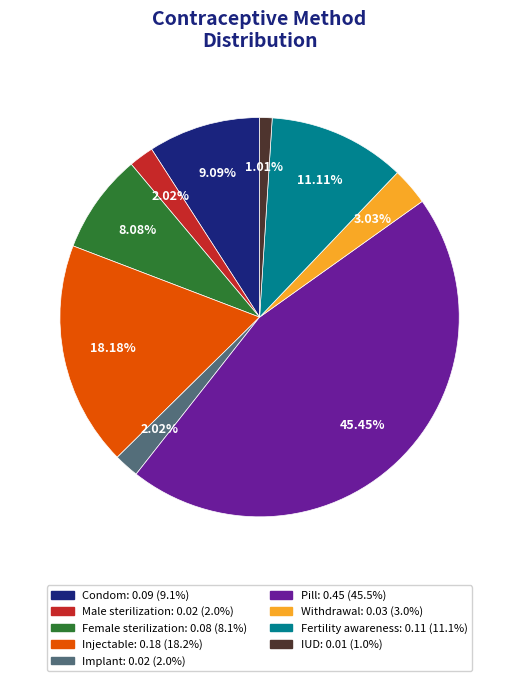

Does Withdrawal account for over 50% of the chart?

No